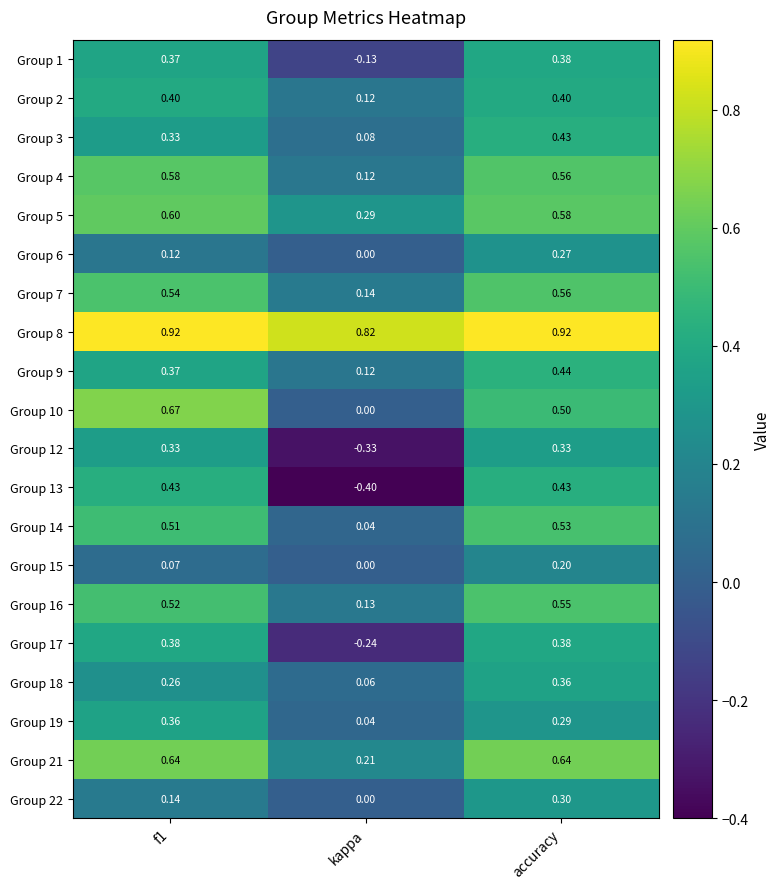

At which category is the sum across all series the highest?

accuracy